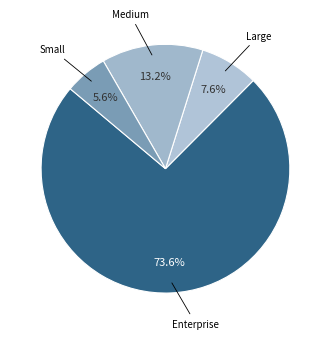

How many segments does this pie chart have?

4